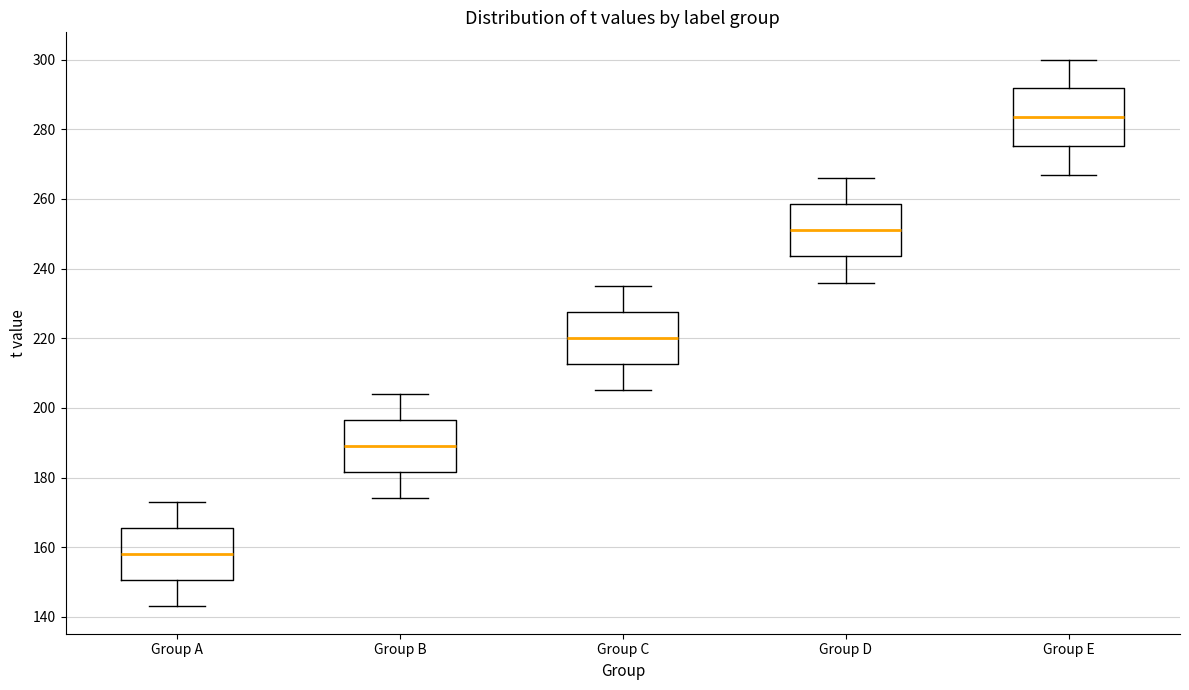

Reading left to right, read every box against the y-axis: the position of its median line, the range the box covers, and the ends of its whiskers. The values are not printed on the chart, so give them approximately, as read against the axis.

Group A: median 158, box 150 to 166, whiskers 144 to 174
Group B: median 190, box 182 to 196, whiskers 174 to 204
Group C: median 220, box 212 to 228, whiskers 206 to 236
Group D: median 252, box 244 to 258, whiskers 236 to 266
Group E: median 284, box 276 to 292, whiskers 268 to 300